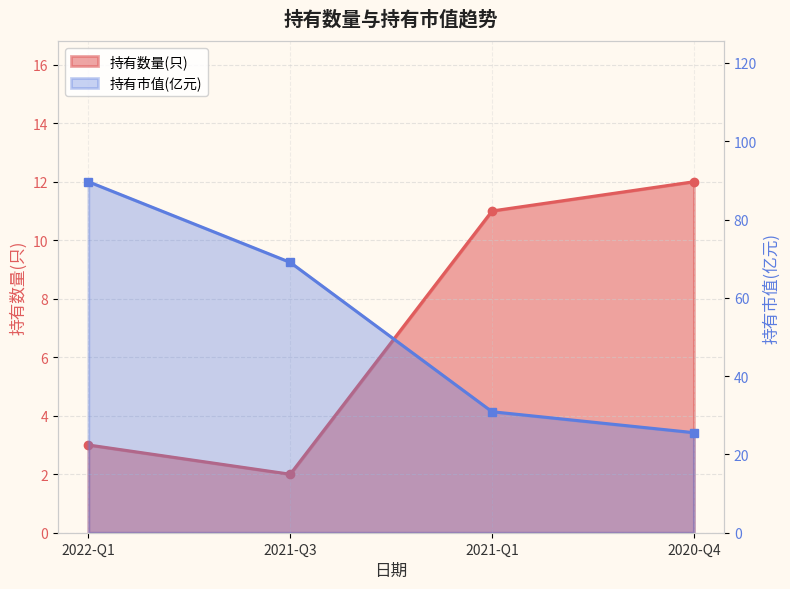

What is the spread (max minus min) of values at 2022-Q1?

86.7